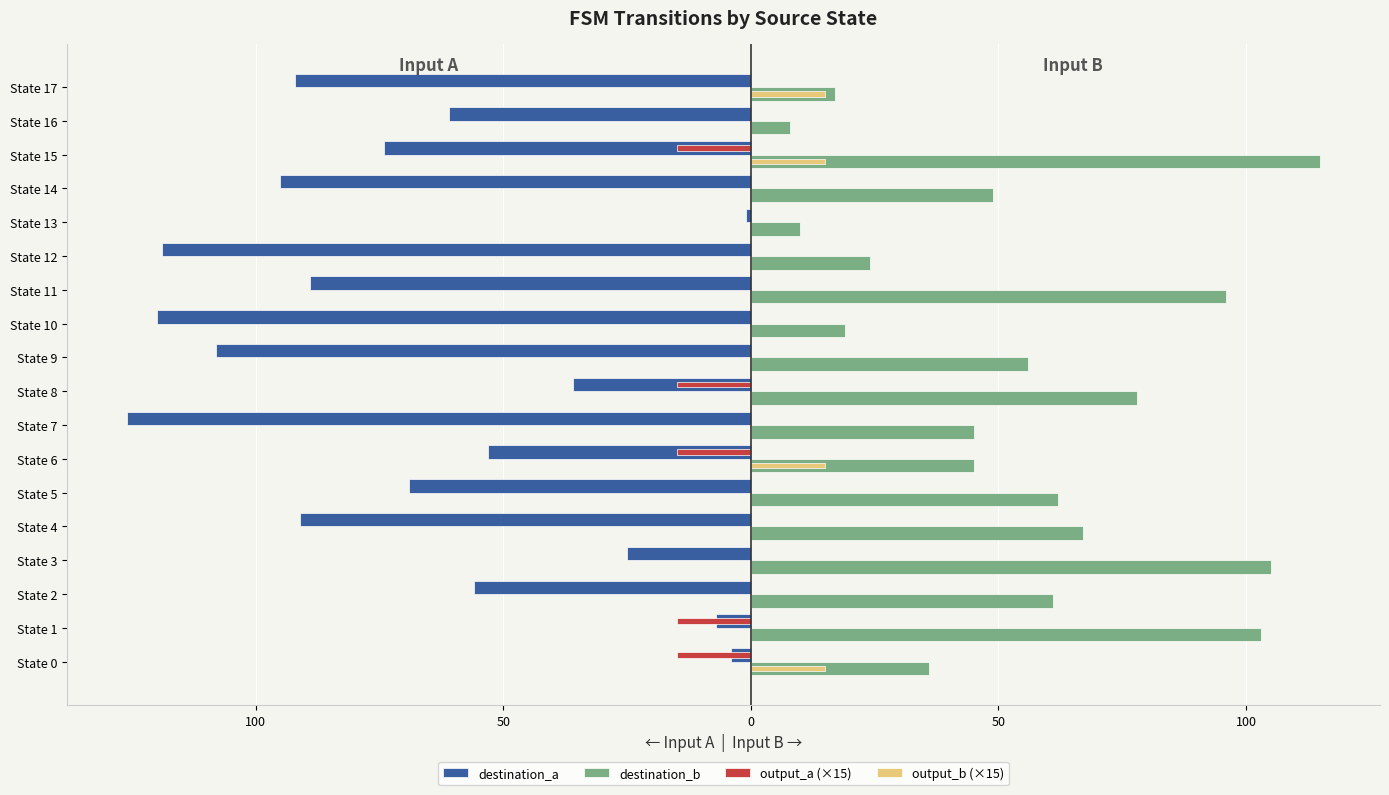

What are all the series names shown in the legend?

destination_a, destination_b, output_a (×15), output_b (×15)